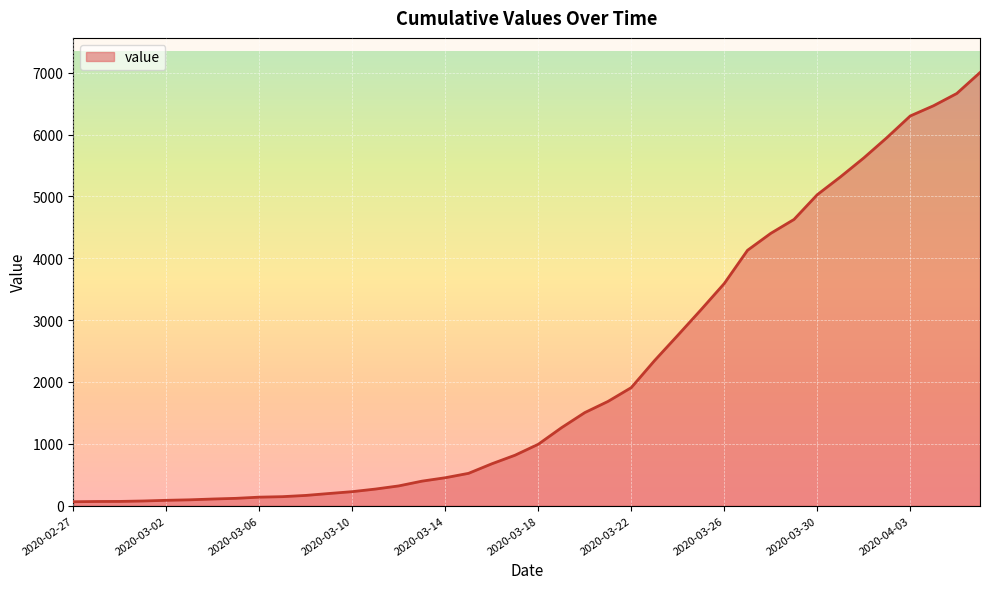

What is the maximum value shown in the chart?

7003